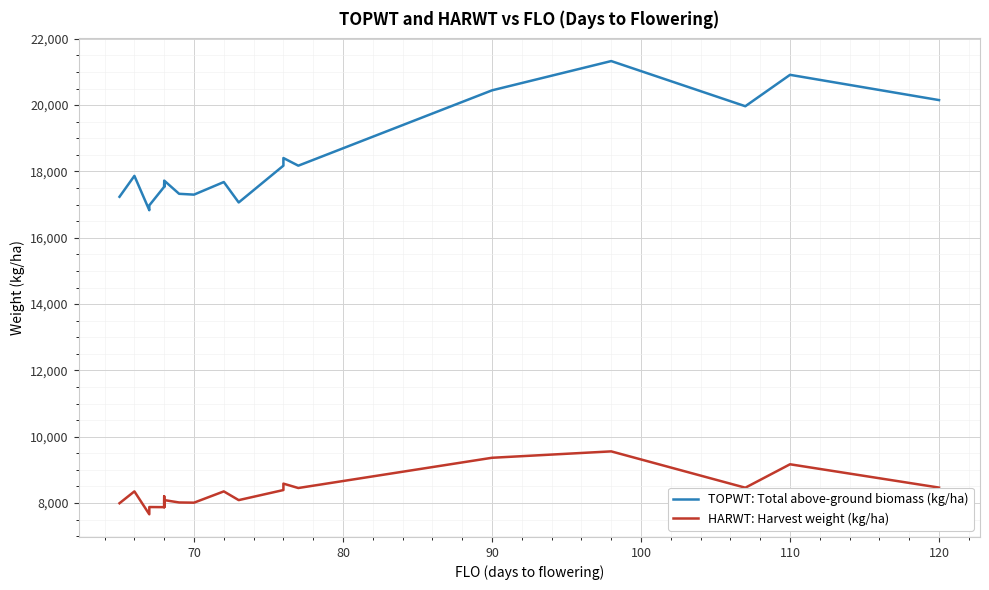

True or false: TOPWT: Total above-ground biomass (kg/ha) and HARWT: Harvest weight (kg/ha) intersect in this chart.

False